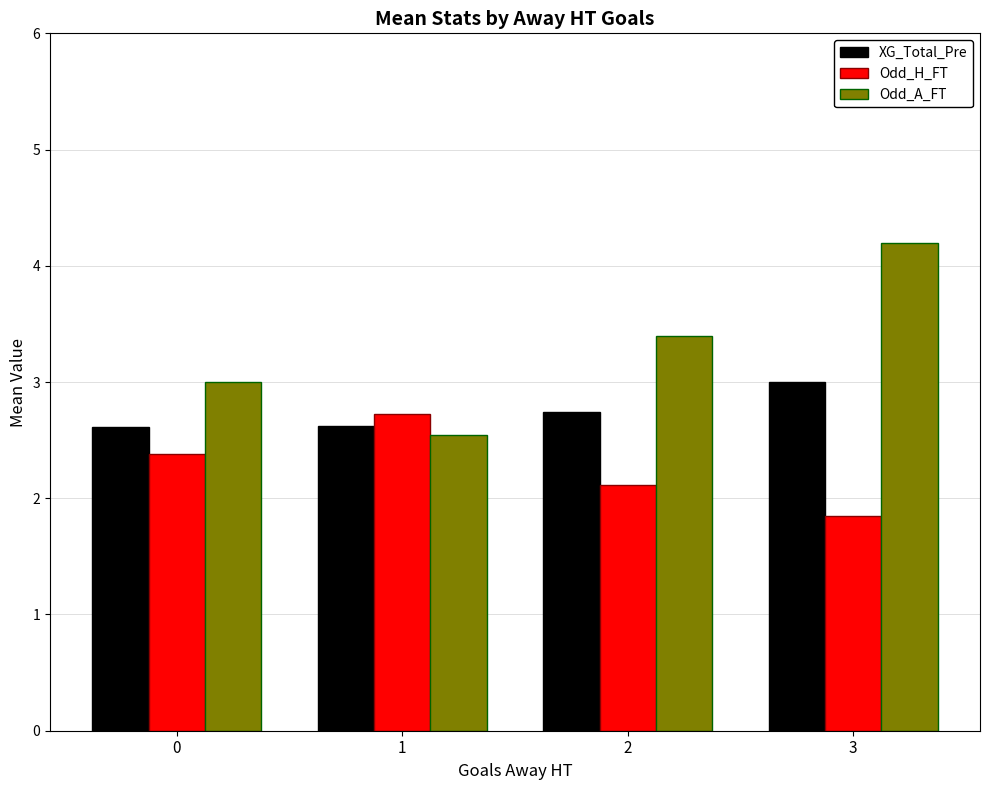

What value does the Odd_A_FT series have at 1?

2.5